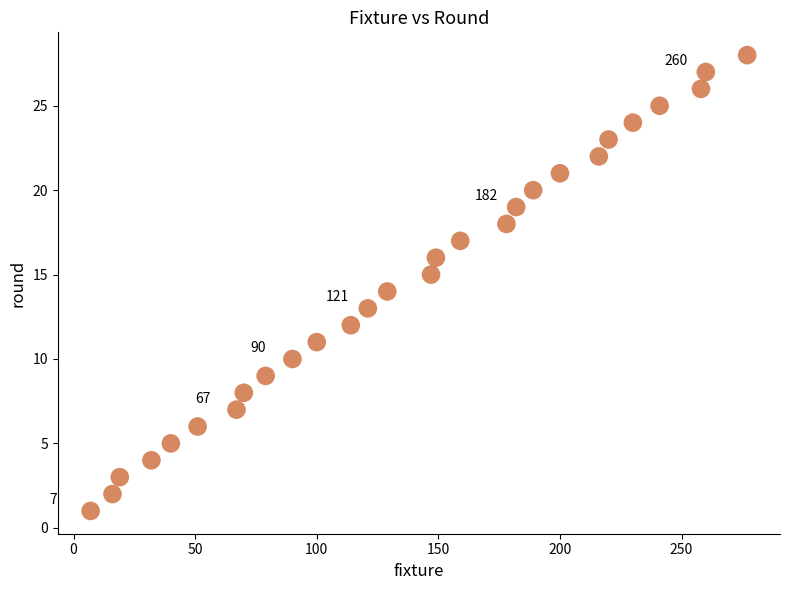

What is the range of X values (max minus min)?

270